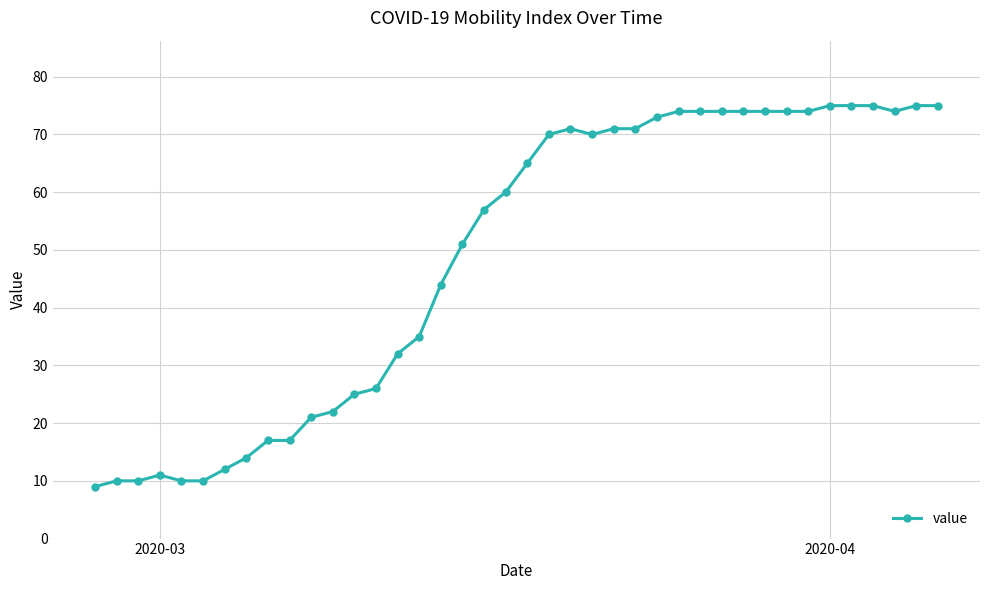

What is the greatest value displayed?

75